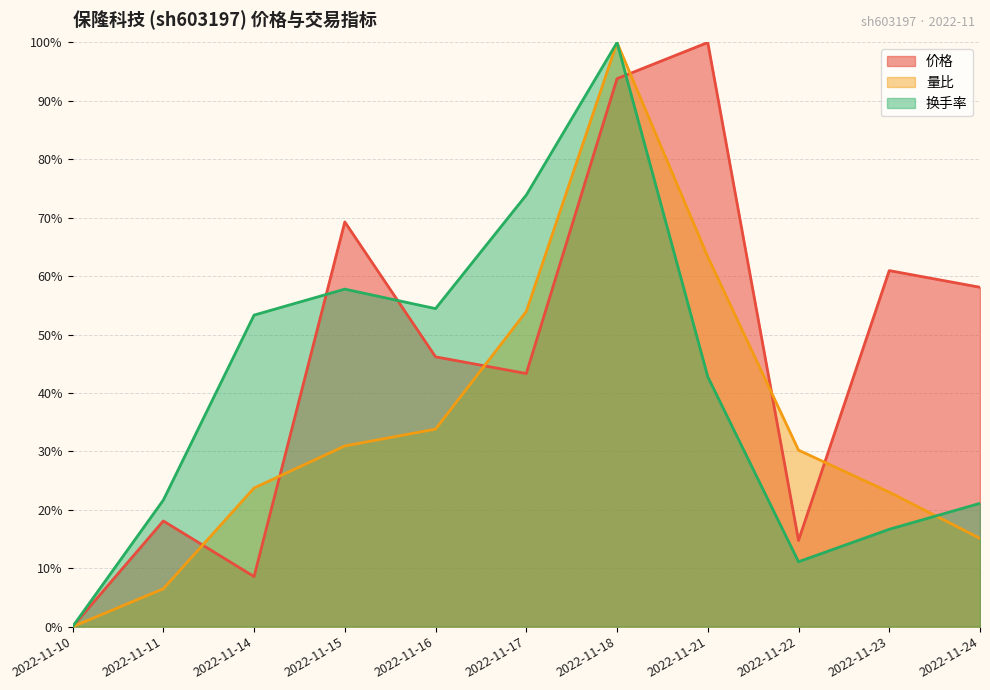

Reading right to left, extract all data points from this chart.

价格: 2022-11-24=58.1	2022-11-23=61.0	2022-11-22=14.8	2022-11-21=100.0	2022-11-18=93.8	2022-11-17=43.3	2022-11-16=46.2	2022-11-15=69.3	2022-11-14=8.6	2022-11-11=18.1	2022-11-10=0.0
量比: 2022-11-24=15.1	2022-11-23=23.0	2022-11-22=30.2	2022-11-21=63.3	2022-11-18=100.0	2022-11-17=54.0	2022-11-16=33.8	2022-11-15=30.9	2022-11-14=23.7	2022-11-11=6.5	2022-11-10=0.0
换手率: 2022-11-24=21.1	2022-11-23=16.7	2022-11-22=11.1	2022-11-21=42.8	2022-11-18=100.0	2022-11-17=73.9	2022-11-16=54.4	2022-11-15=57.8	2022-11-14=53.3	2022-11-11=21.7	2022-11-10=0.0